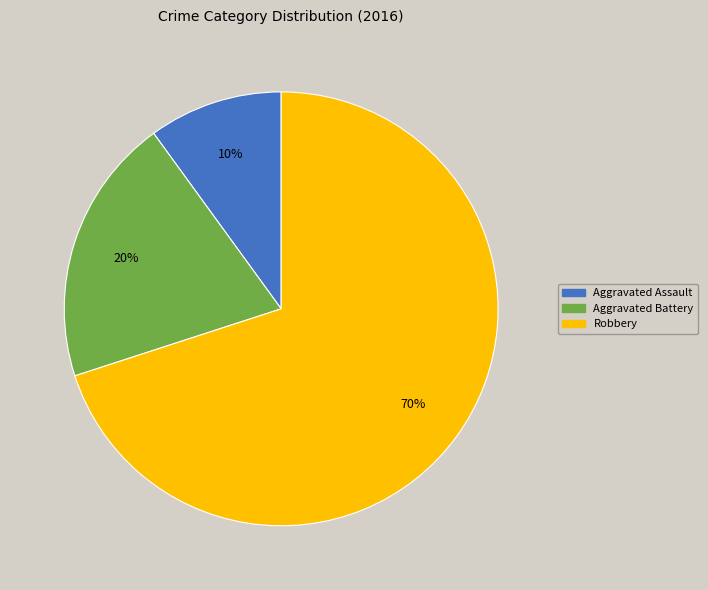

To the nearest percent, what is the combined percentage of Robbery and Aggravated Battery?

90%